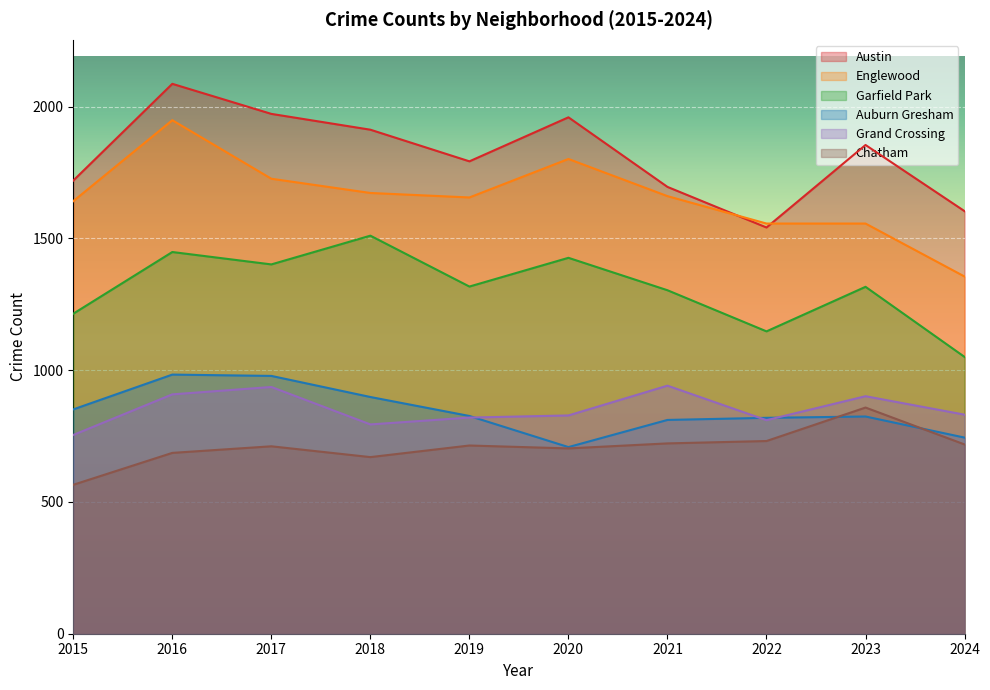

What is the difference between the second highest and minimum values in the Garfield Park series?

398